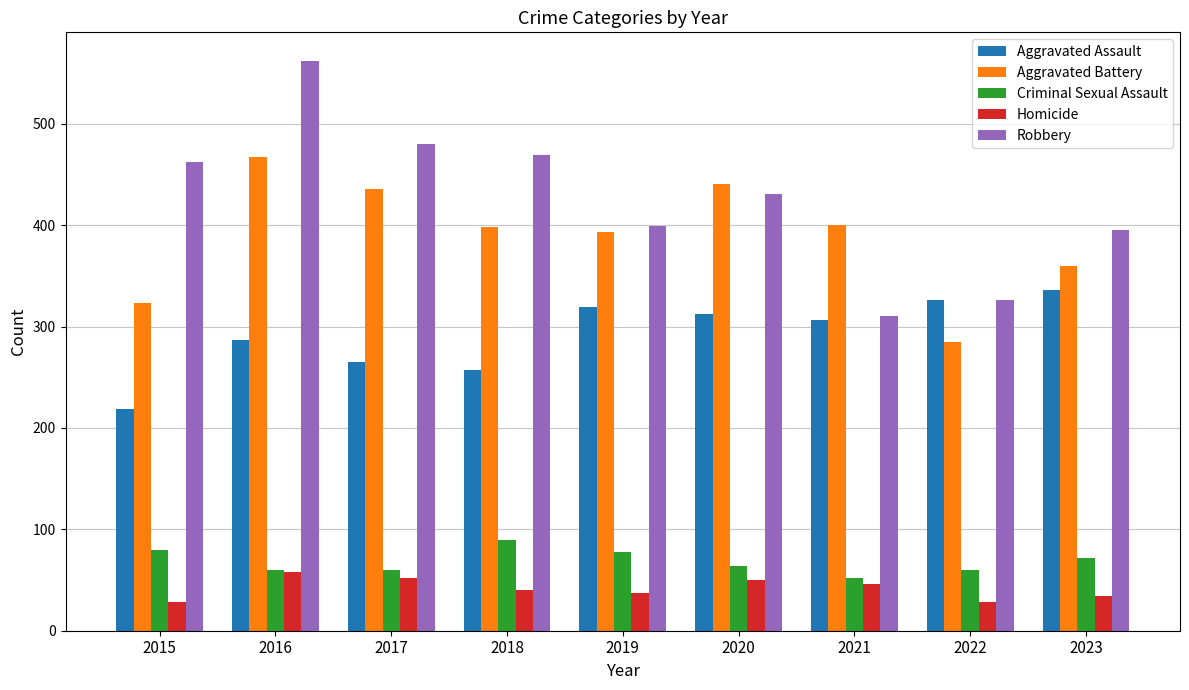

What is the spread (max minus min) of values at 2019?

362